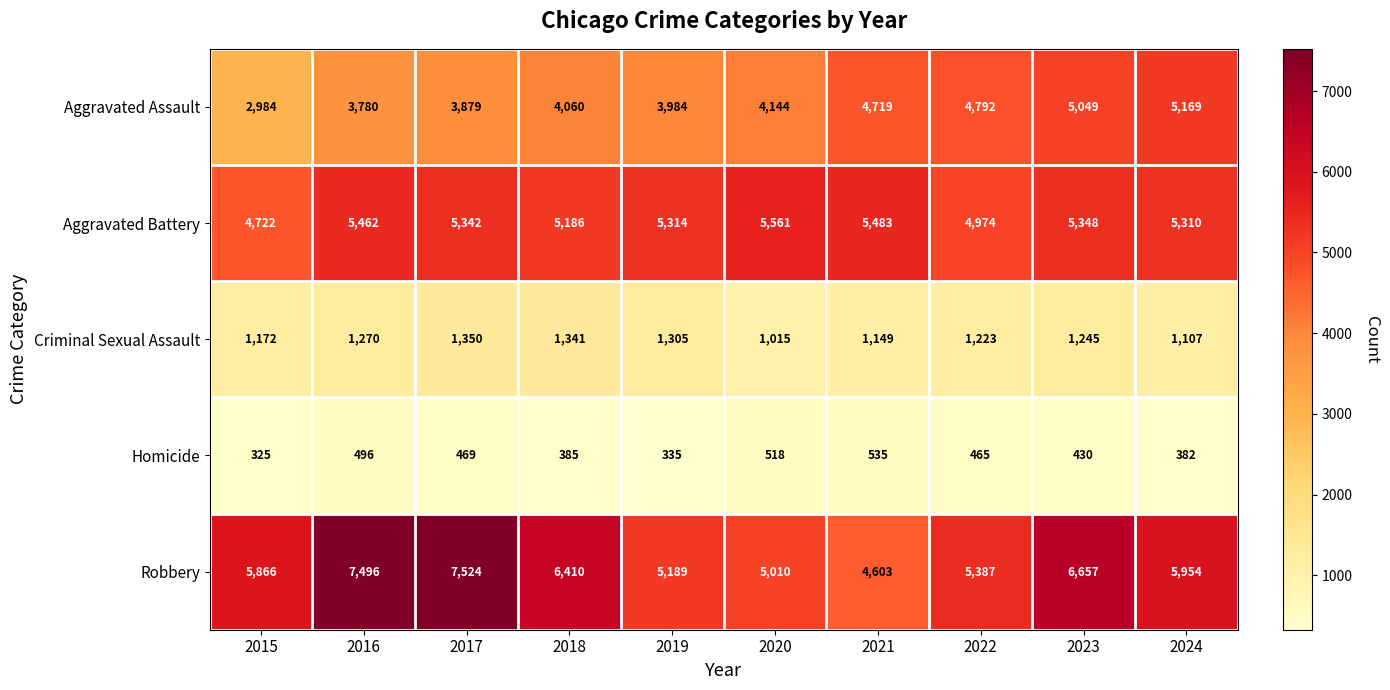

How many distinct data groups are displayed?

5